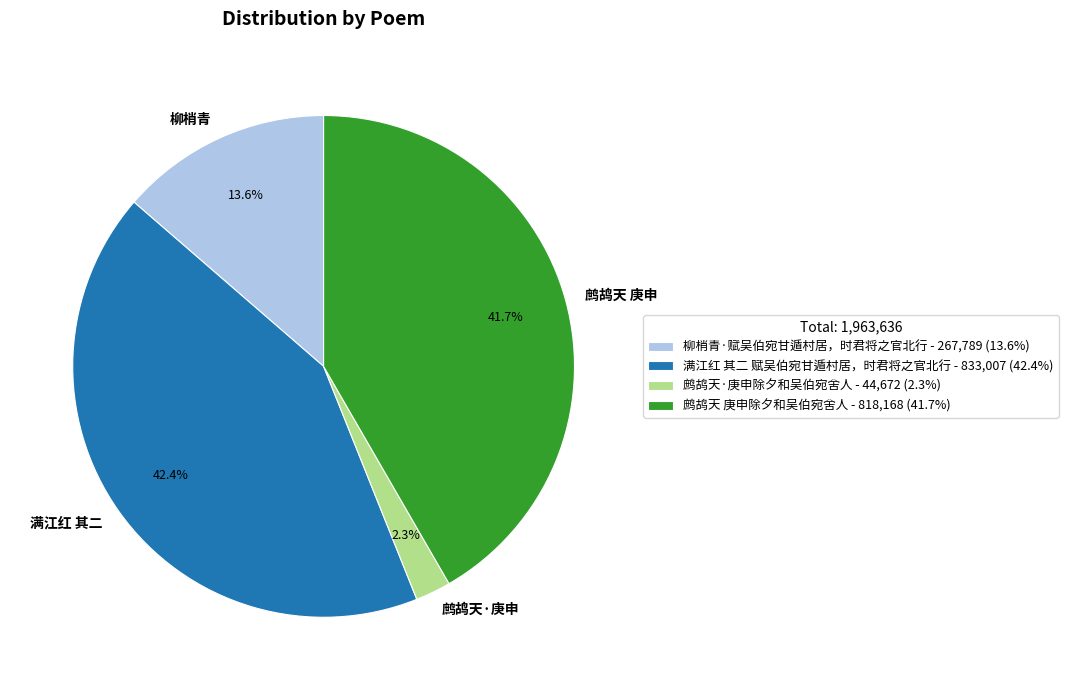

Rank the categories by value from lowest to highest.

鹧鸪天·庚申除夕和吴伯宛舍人, 柳梢青·赋吴伯宛甘遁村居，时君将之官北行, 鹧鸪天 庚申除夕和吴伯宛舍人, 满江红 其二 赋吴伯宛甘遁村居，时君将之官北行